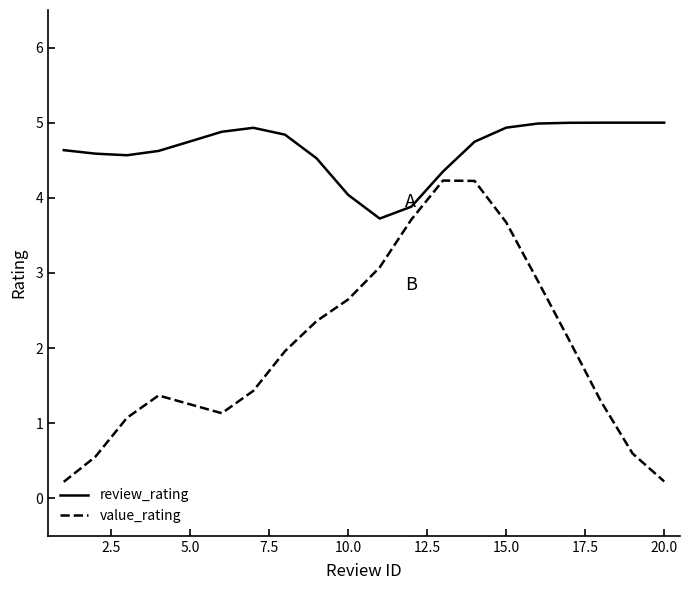

What is the difference between the maximum and minimum values in the value_rating series?

4.0